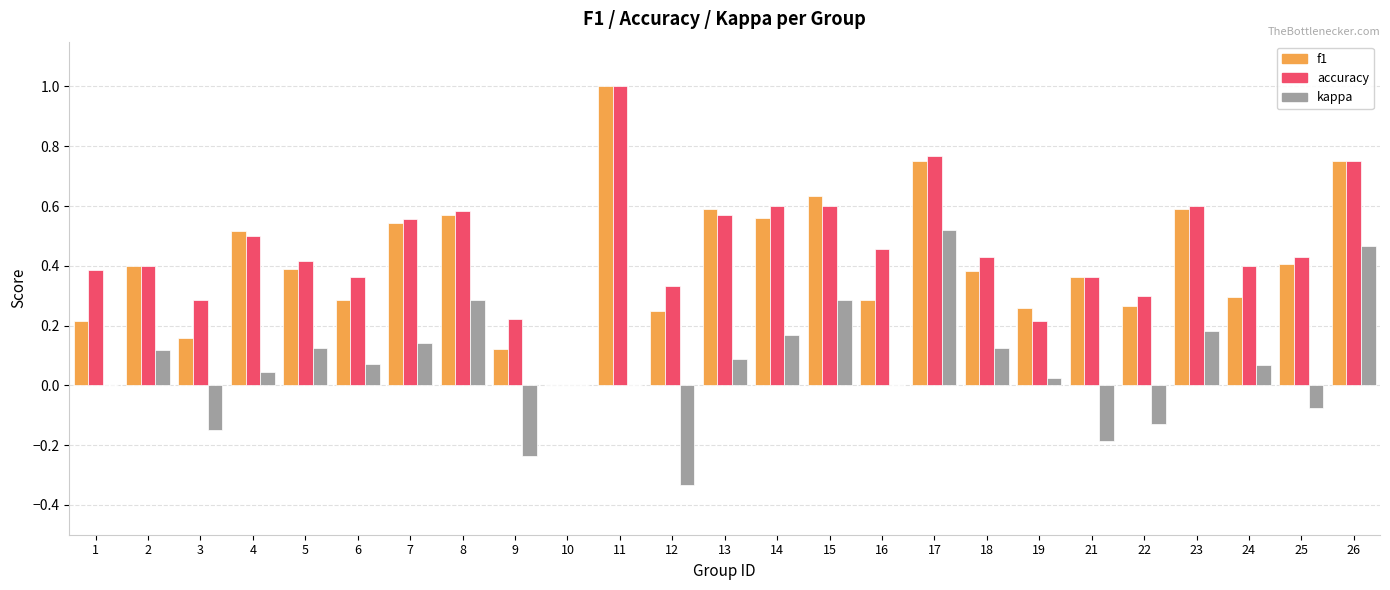

What is the sum of the accuracy values at 16 and 11?

1.5